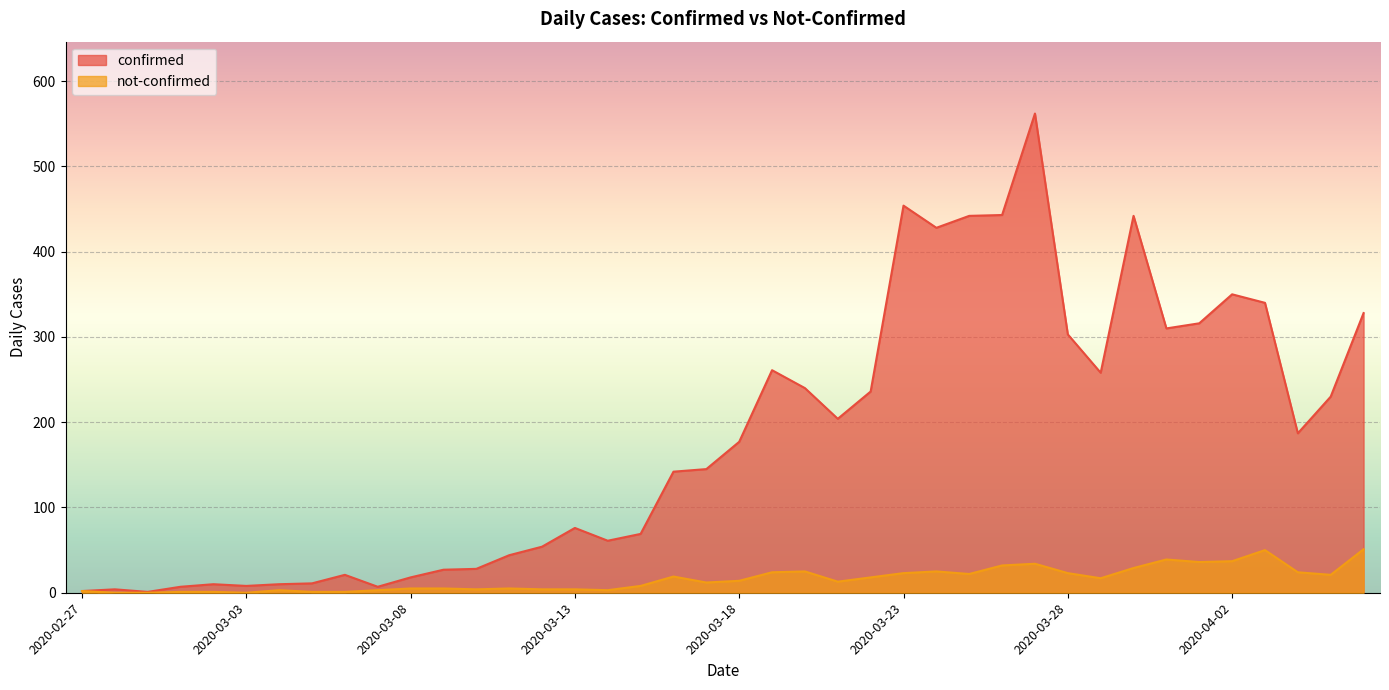

At how many categories does at least one series exceed 182?

19